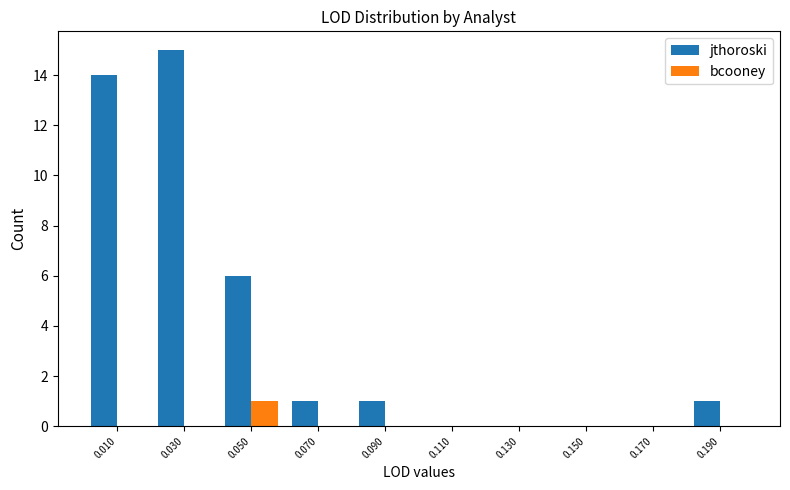

The value of jthoroski at 0.070 is 1. True or false?

True